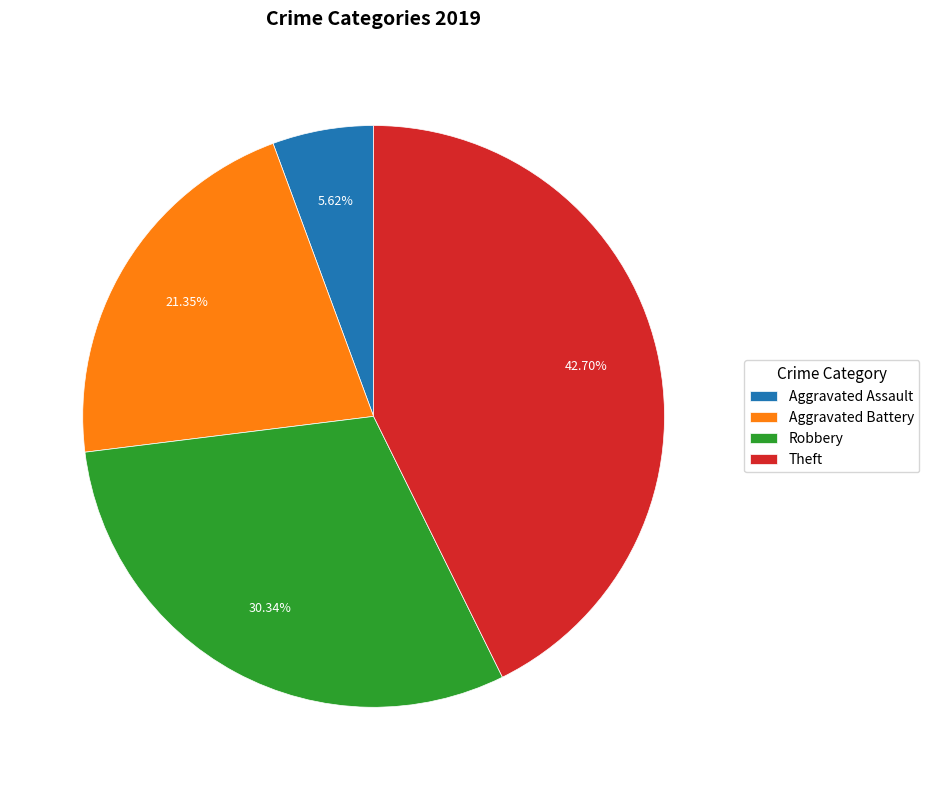

To the nearest percent, what portion does Robbery represent?

30%